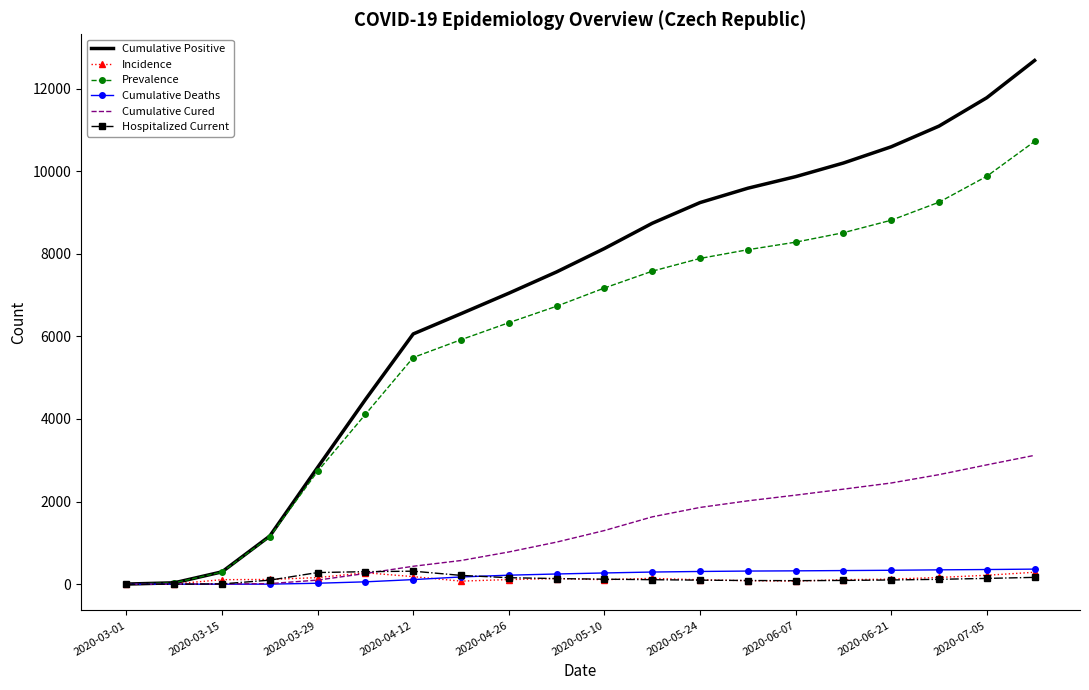

Which series has the largest total across all categories?

Cumulative Positive